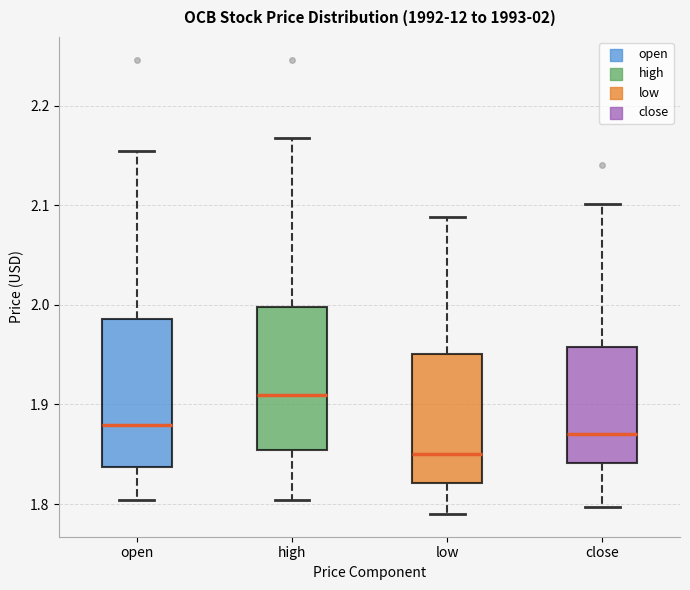

Which box has the lowest median line?

low